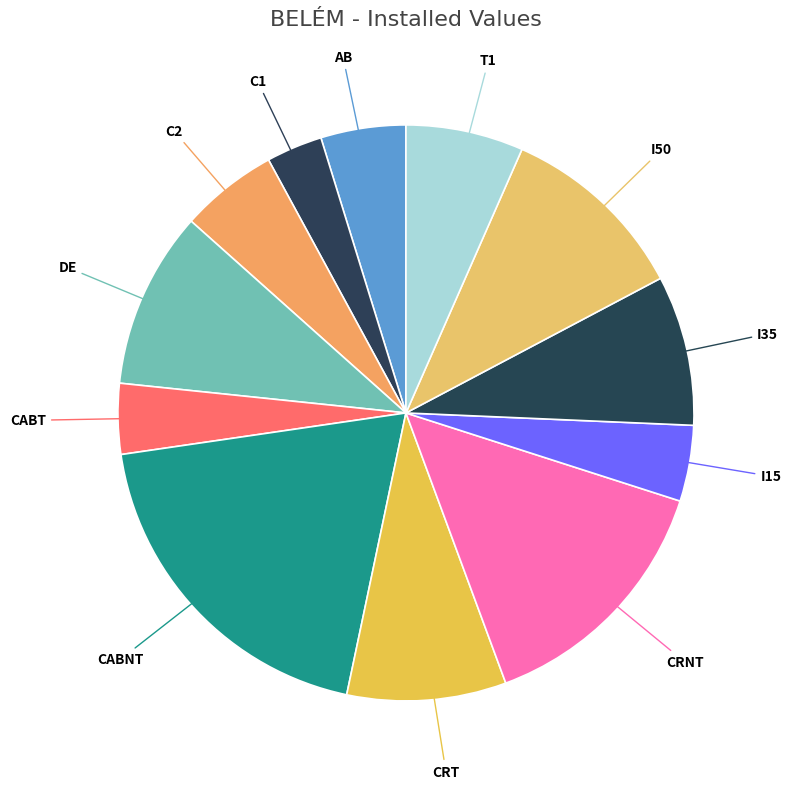

Is it true that T1 is 15% of the pie?

False